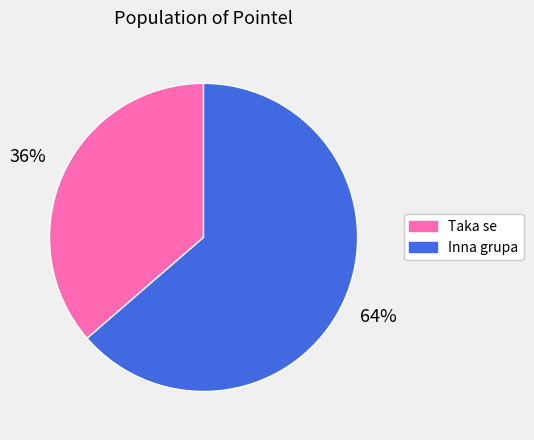

How many segments does this pie chart have?

2